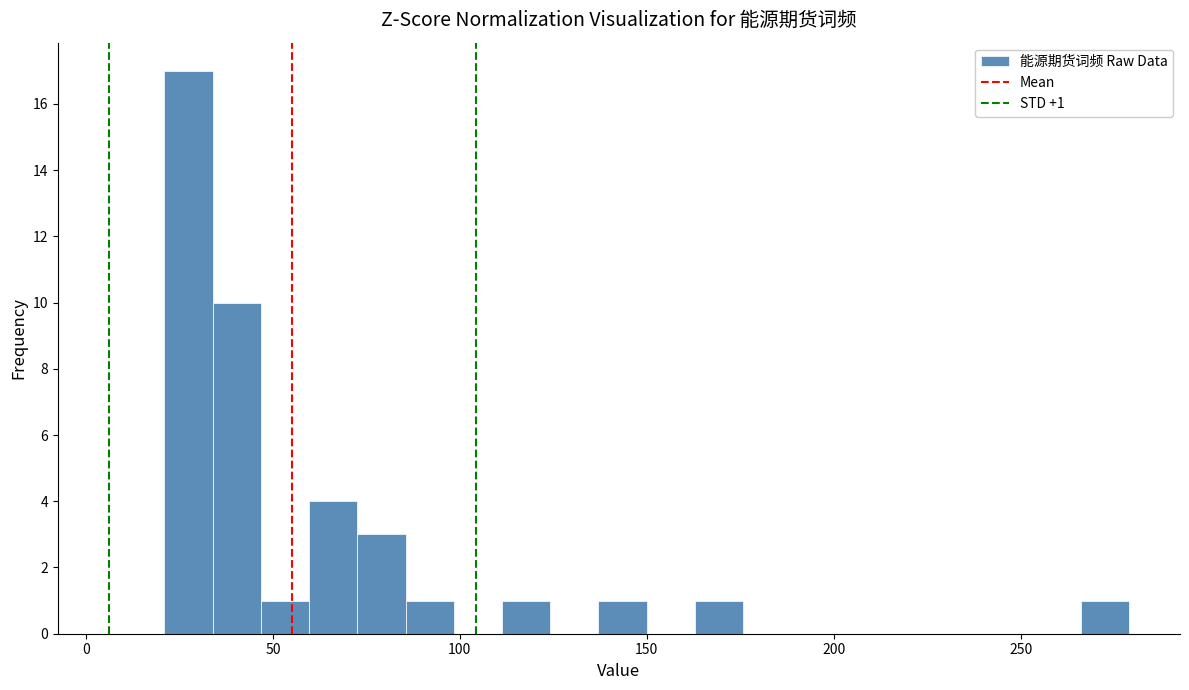

Around what value on the x-axis is the tallest bar? Give the approximate position of its centre, as read against the axis.

25